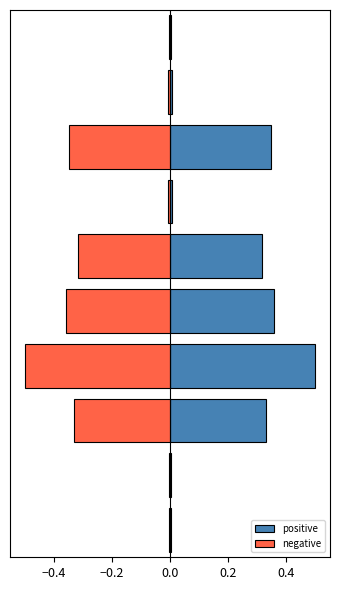

How many bars are there in total?

20